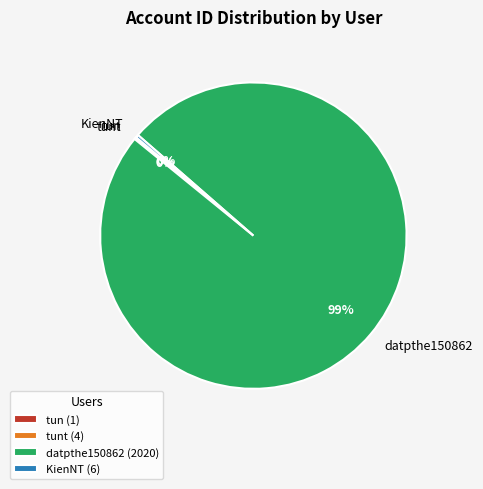

Does any single category account for the majority?

Yes